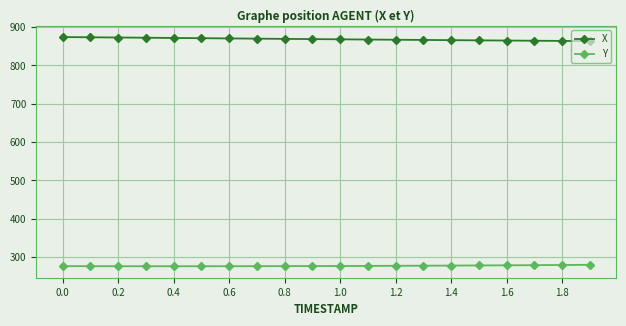

What is the minimum value shown in the chart?

276.2